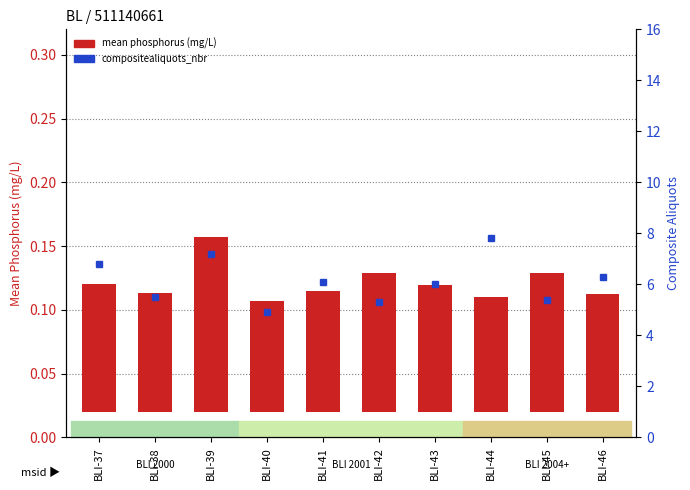

Is the value of compositealiquots_nbr at BLI-43 greater than the value of mean phosphorus (mg/L) at BLI-44?

Yes